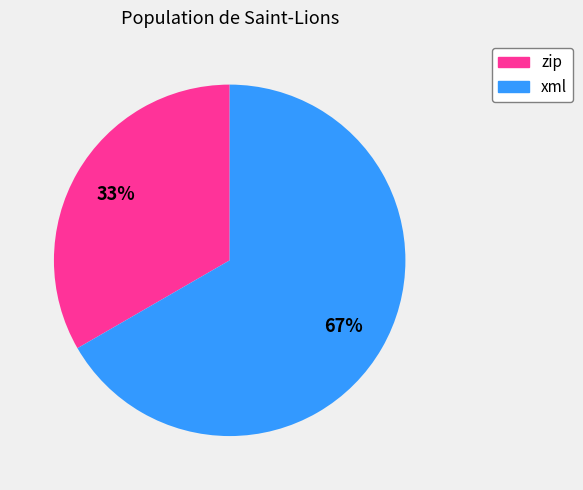

To the nearest percent, what portion does zip represent?

33%